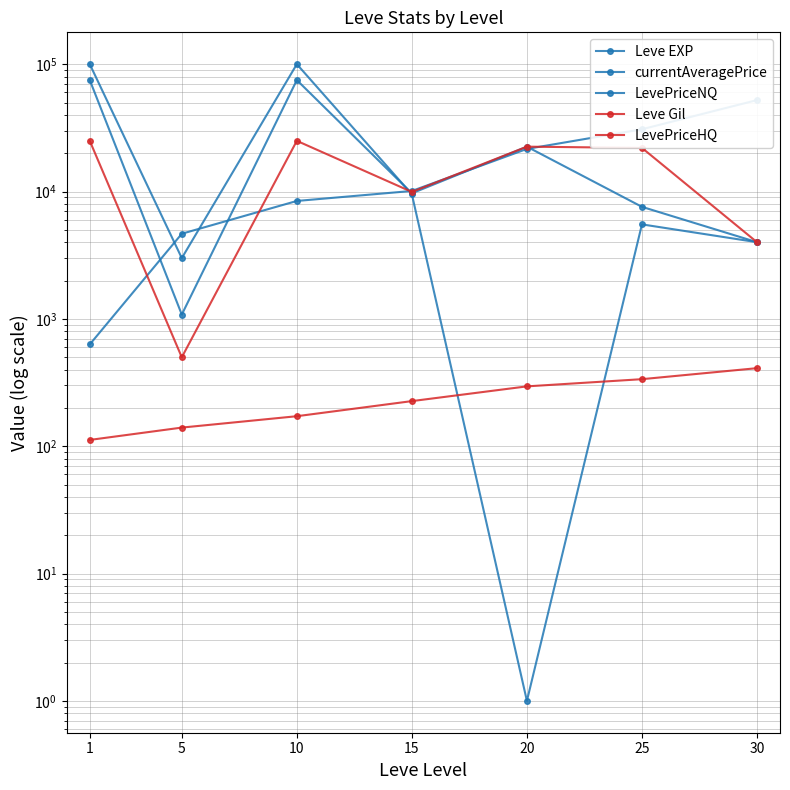

Does the chart display data point markers on the line(s)?

Yes